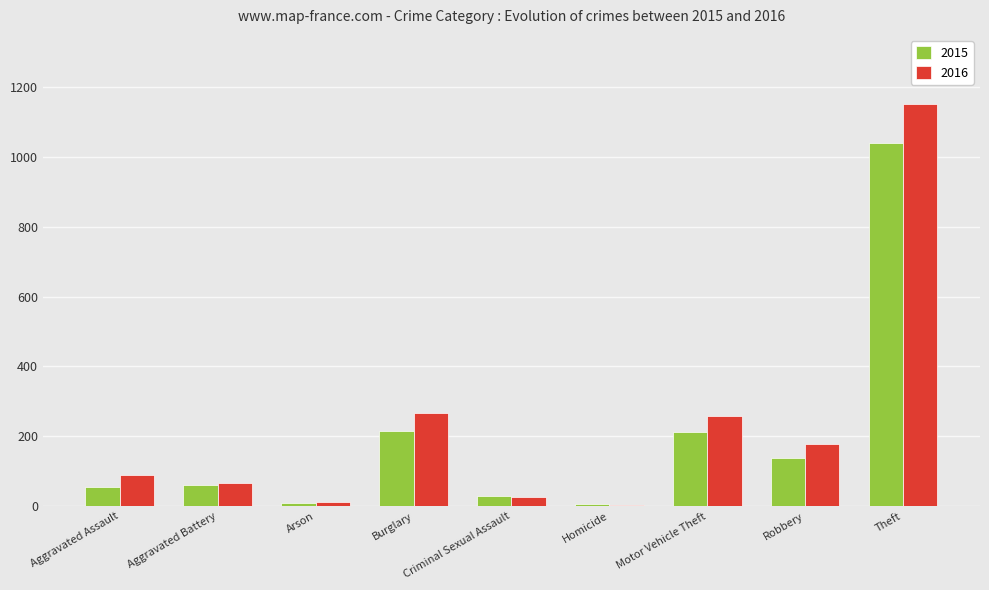

Read the 2015 value at Homicide.

5